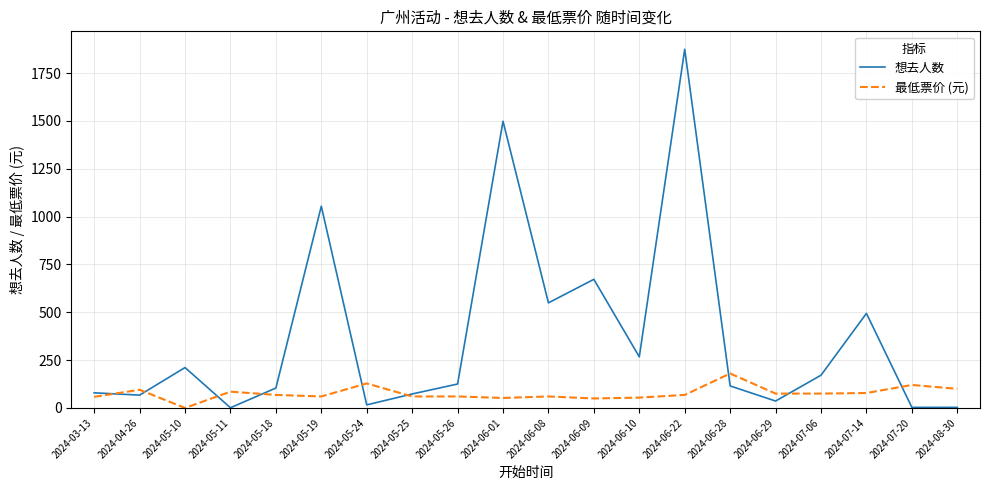

At which label does 最低票价 (元) reach its minimum?

2024-05-10